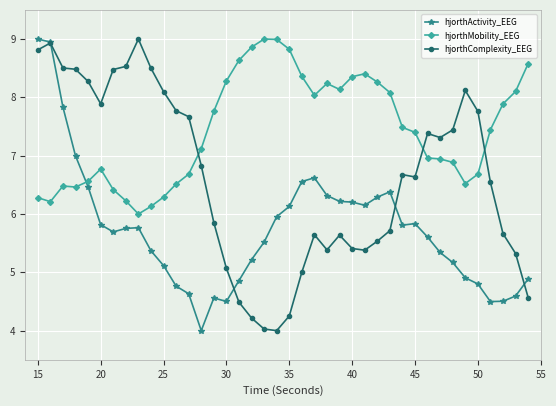

What is the value of the hjorthActivity_EEG point at the 1st from the left?

9.0